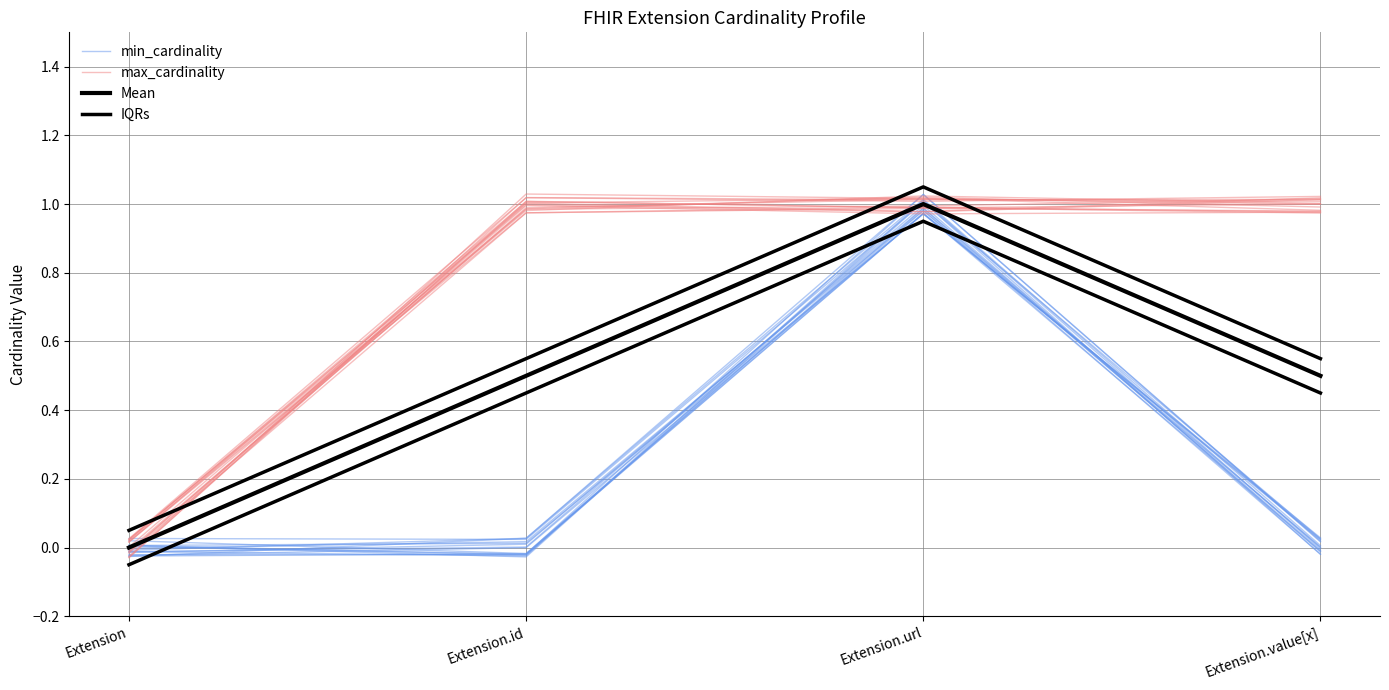

What is the label of the 1st point from the right?

Extension.value[x]